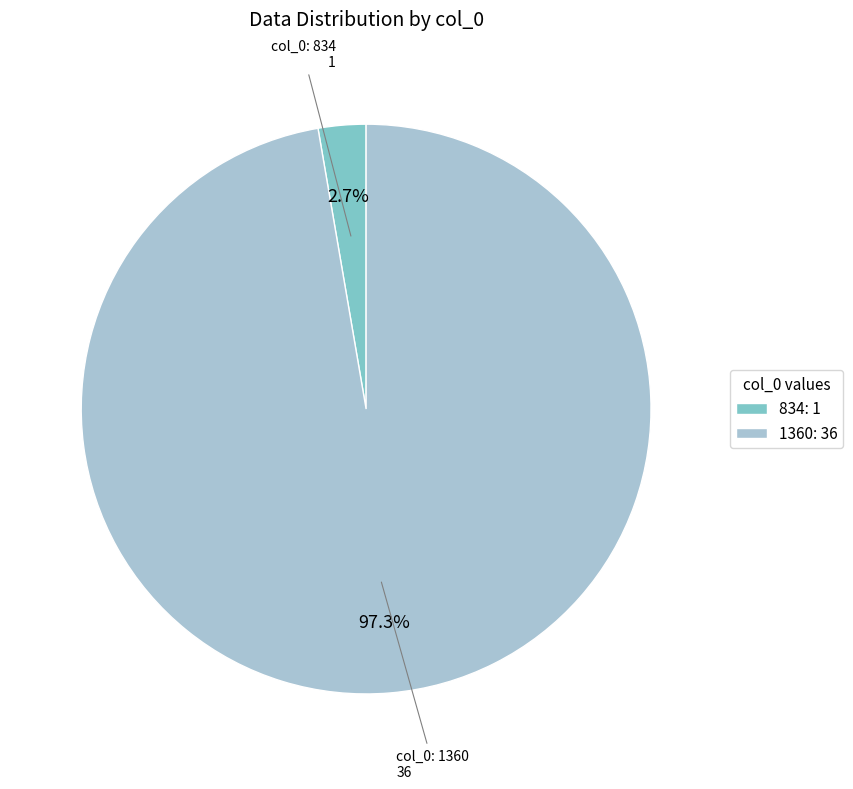

Is it true that 1360 is 84% of the pie?

False